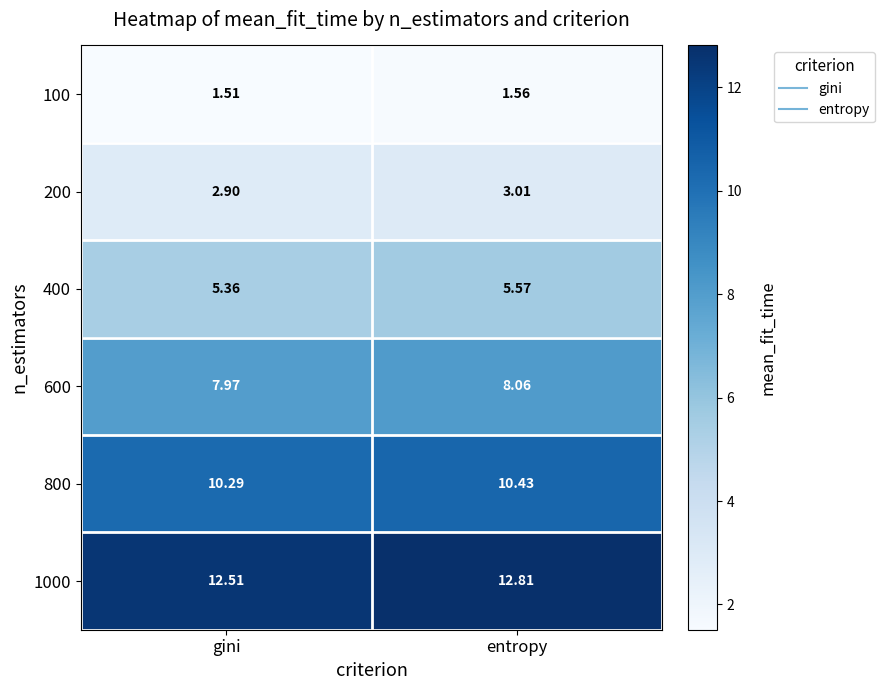

Which label corresponds to the largest value in the chart?

entropy